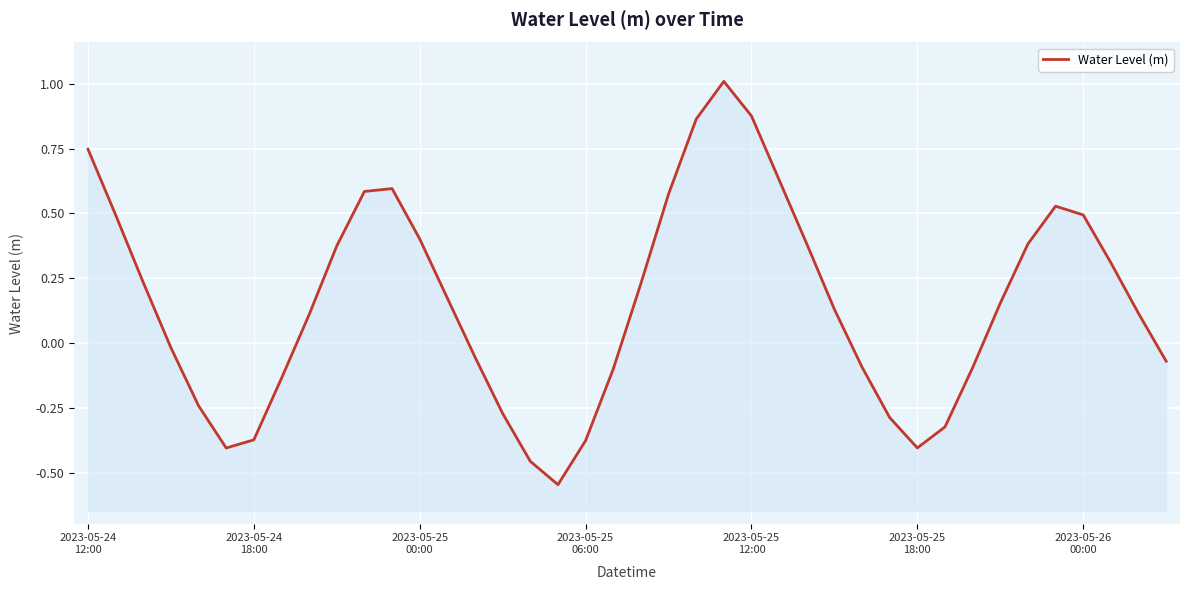

The chart shows a value of 0.5 at 2023-05-25 00:00. True or false?

False